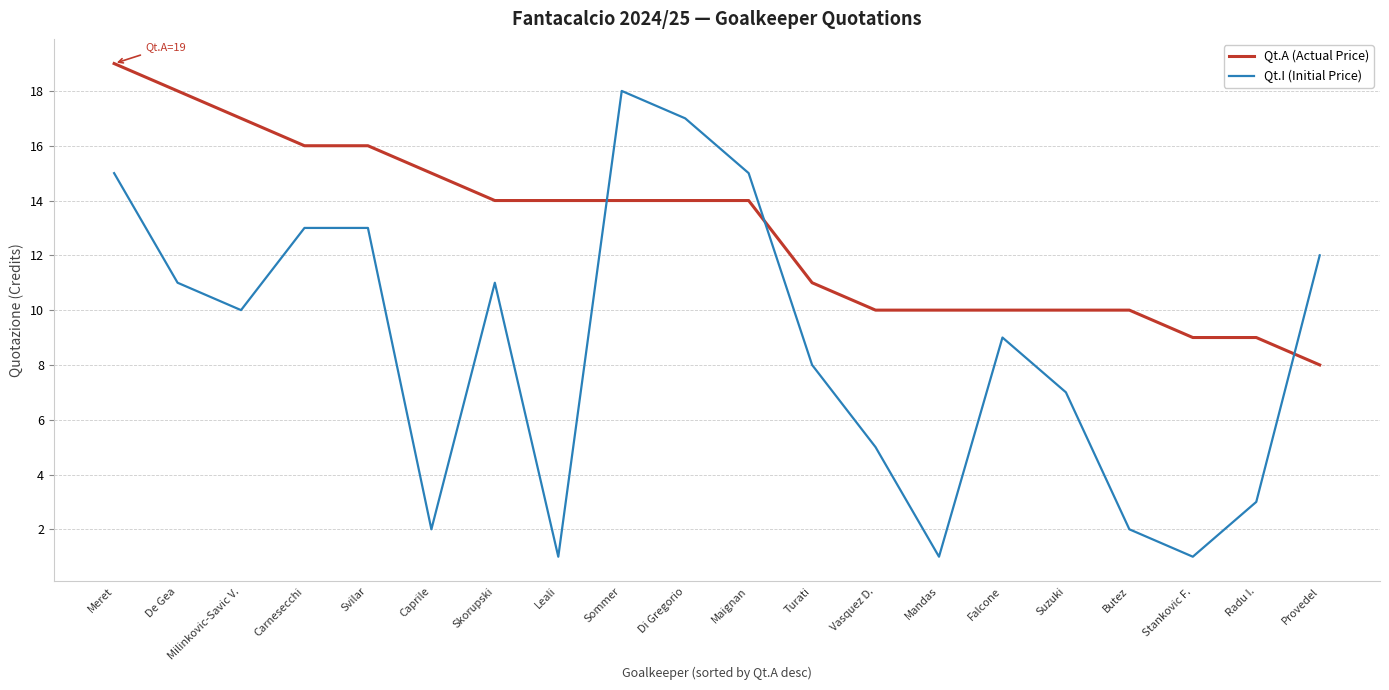

What is the total value across all series at Turati?

19